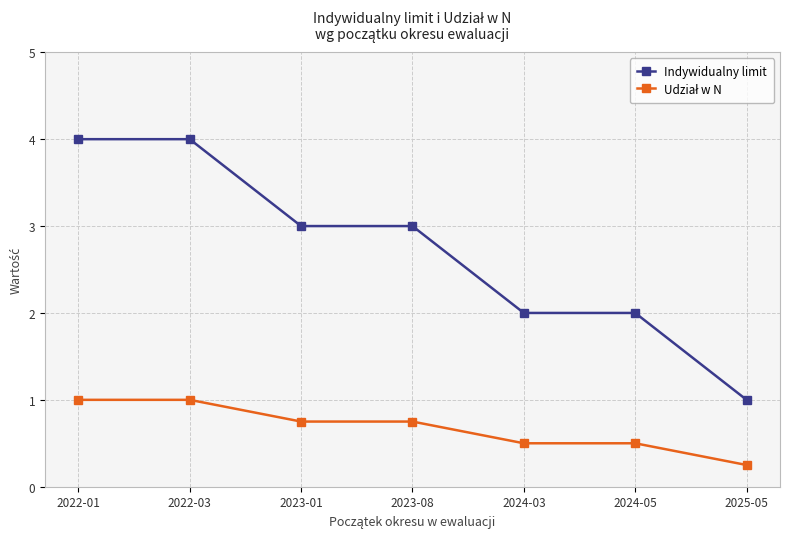

What is the label of the 4th point from the right?

2023-08